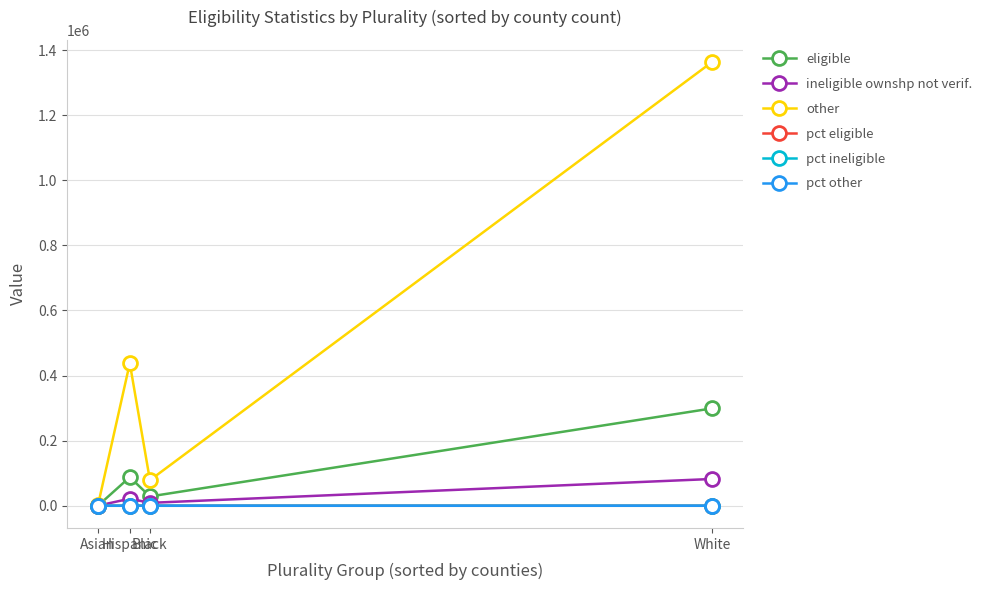

What is the approximate value of pct other at Black?

67.7